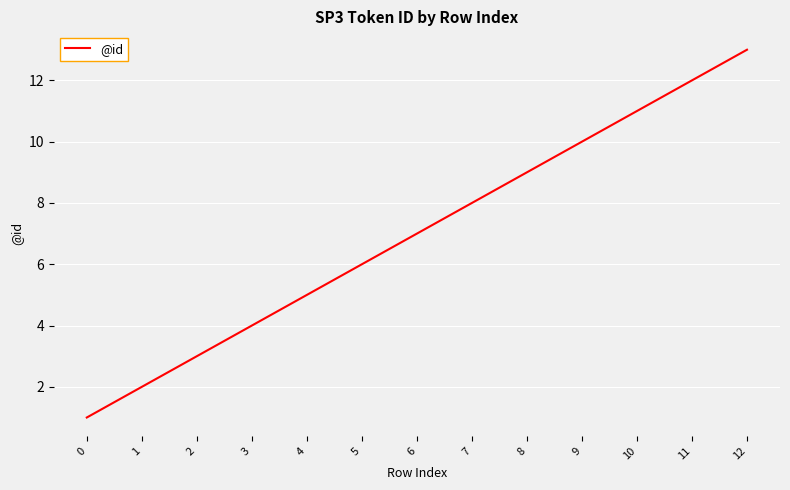

Which category has the highest value across all series?

12